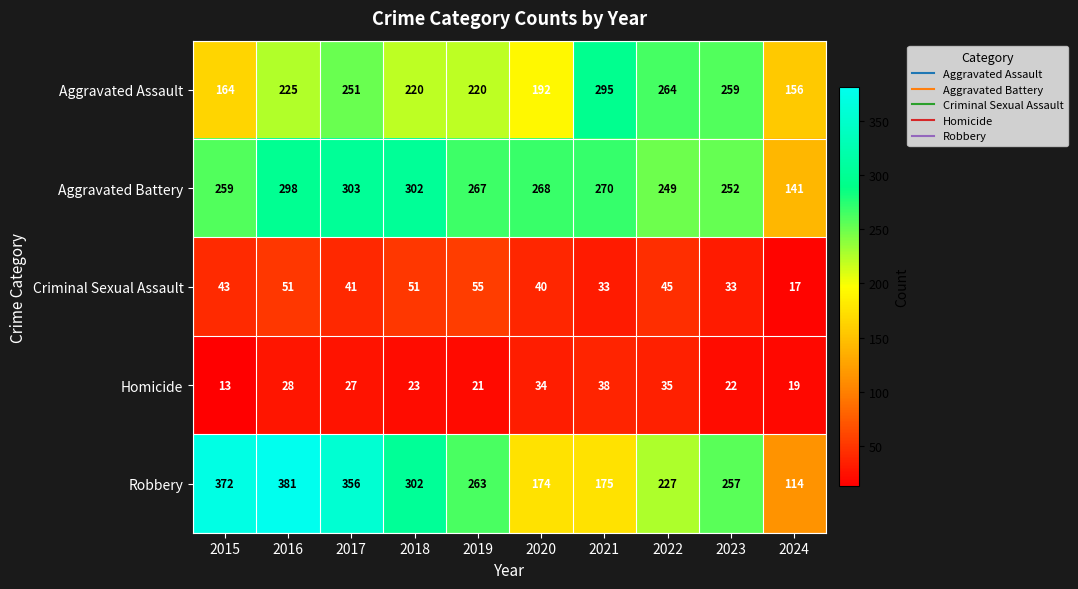

Which series has the largest total across all categories?

Robbery